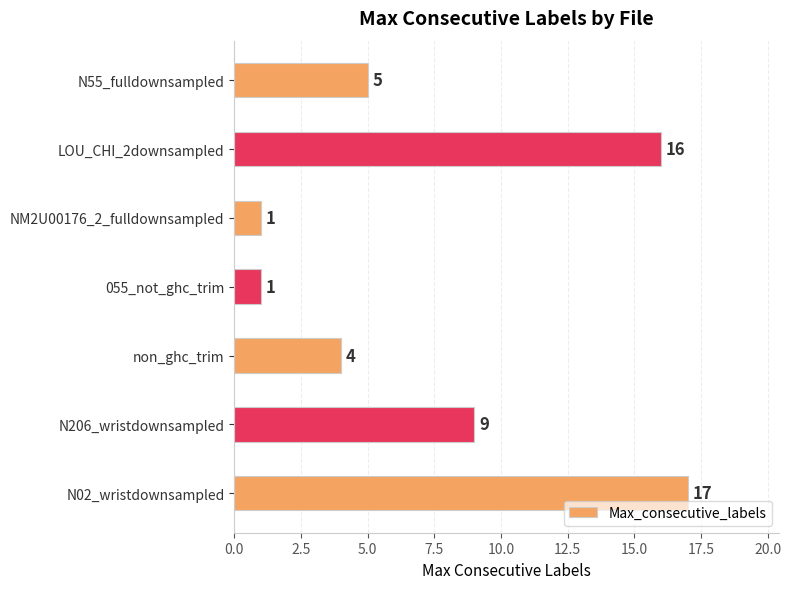

What is the difference between the maximum and minimum values?

16